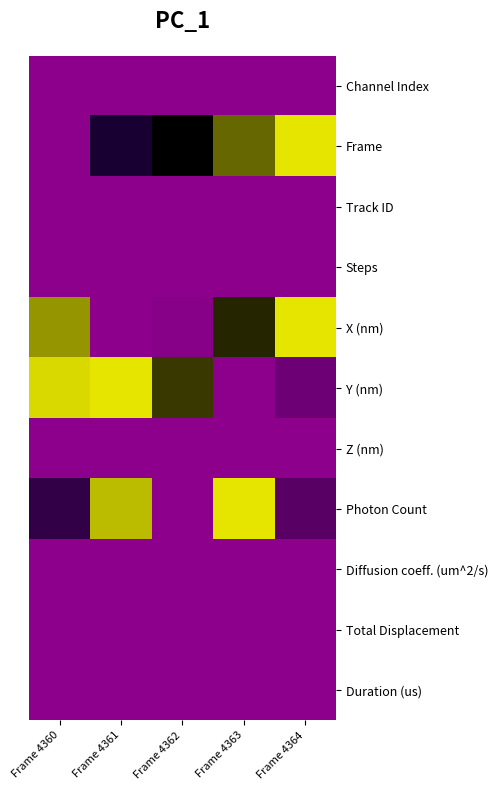

Which series has the widest spread of values?

Frame